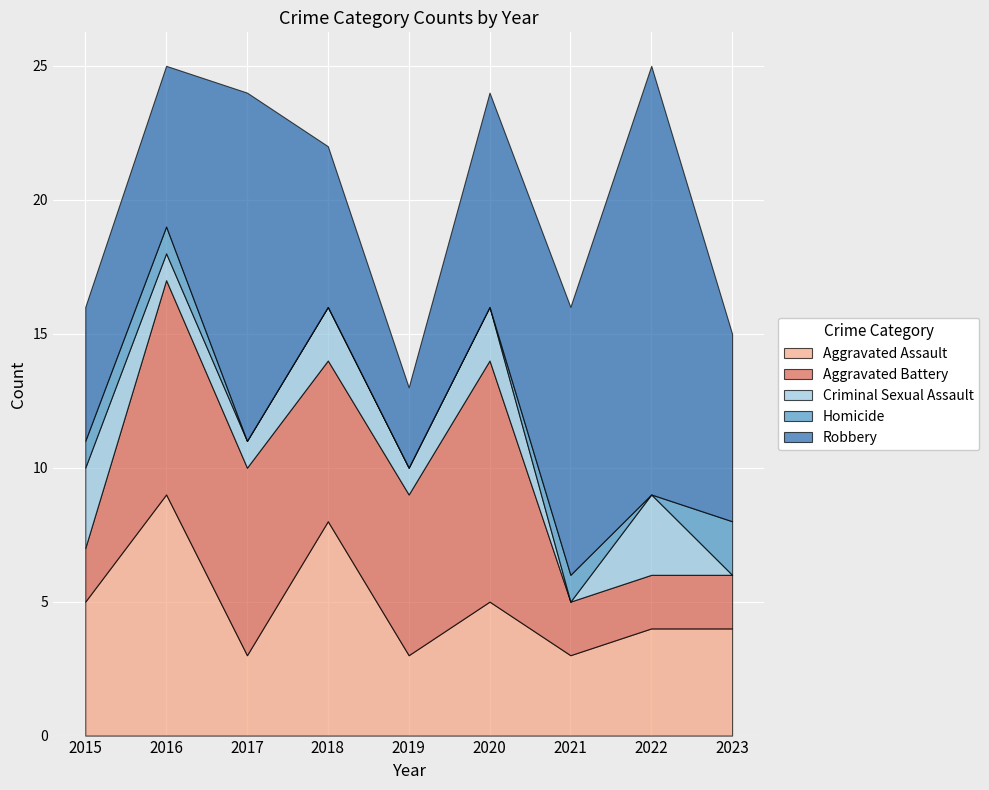

Reading left to right, extract all data points from this chart.

Aggravated Assault: 5	9	3	8	3	5	3	4	4
Aggravated Battery: 2	8	7	6	6	9	2	2	2
Criminal Sexual Assault: 3	1	1	2	1	2	0	3	0
Homicide: 1	1	0	0	0	0	1	0	2
Robbery: 5	6	13	6	3	8	10	16	7